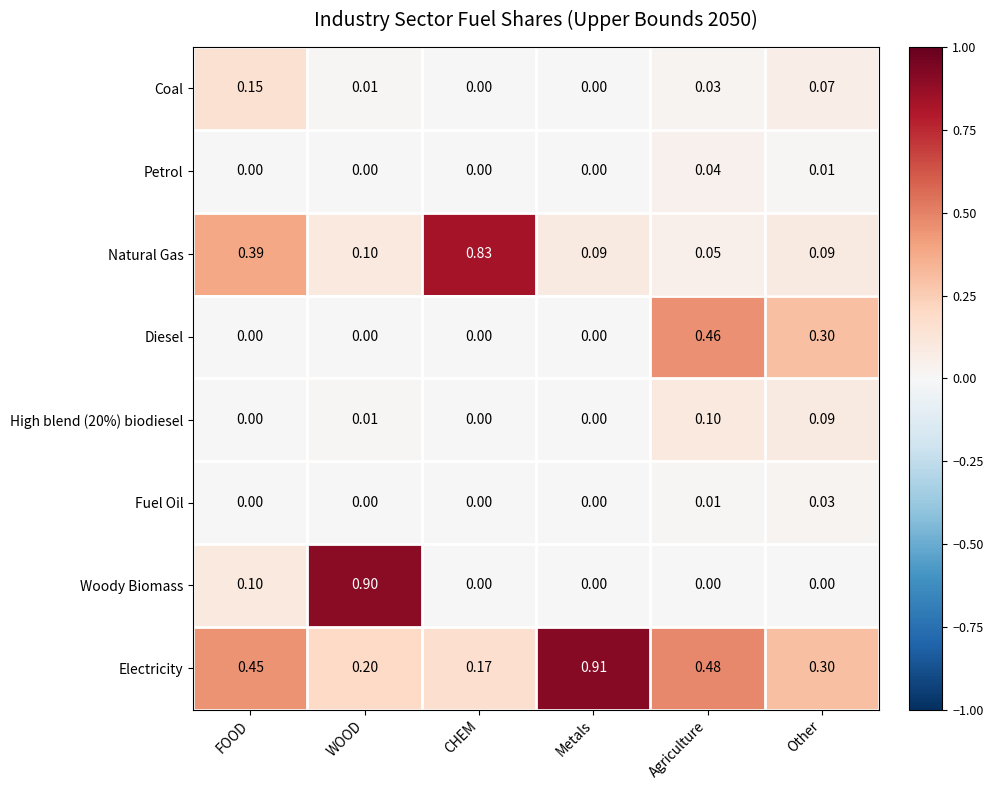

Which series has the largest range (max minus min)?

Woody Biomass